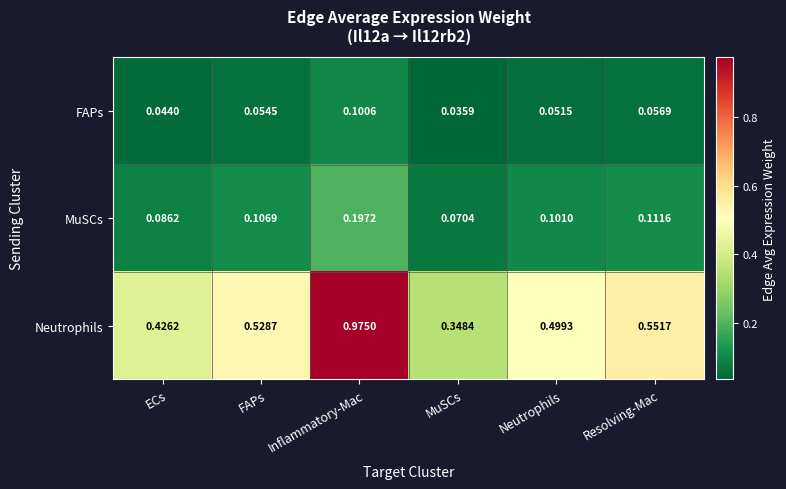

Which series changed the most between ECs and MuSCs?

Neutrophils